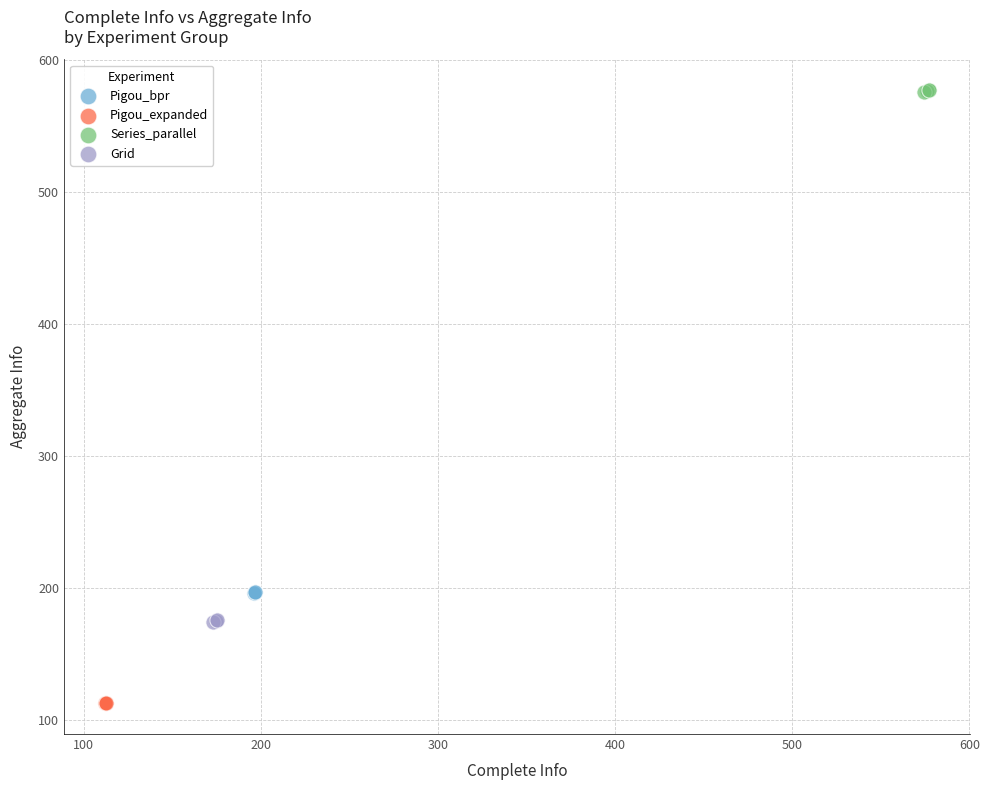

Which series contains the lowest Y value?

Pigou_expanded